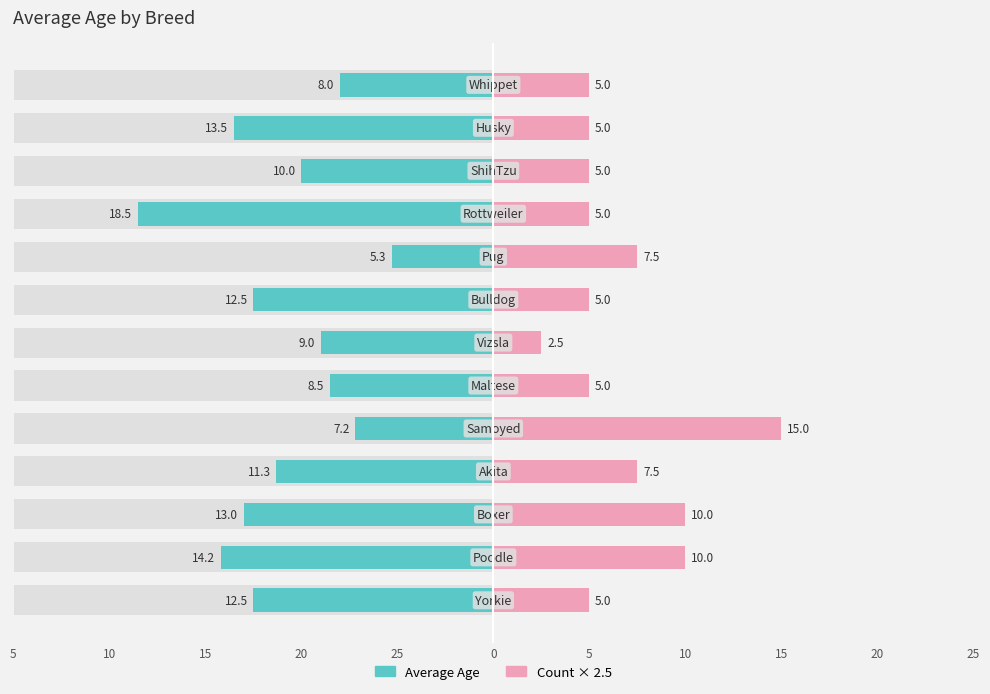

What is the difference between the highest and lowest values at 20?

24.2